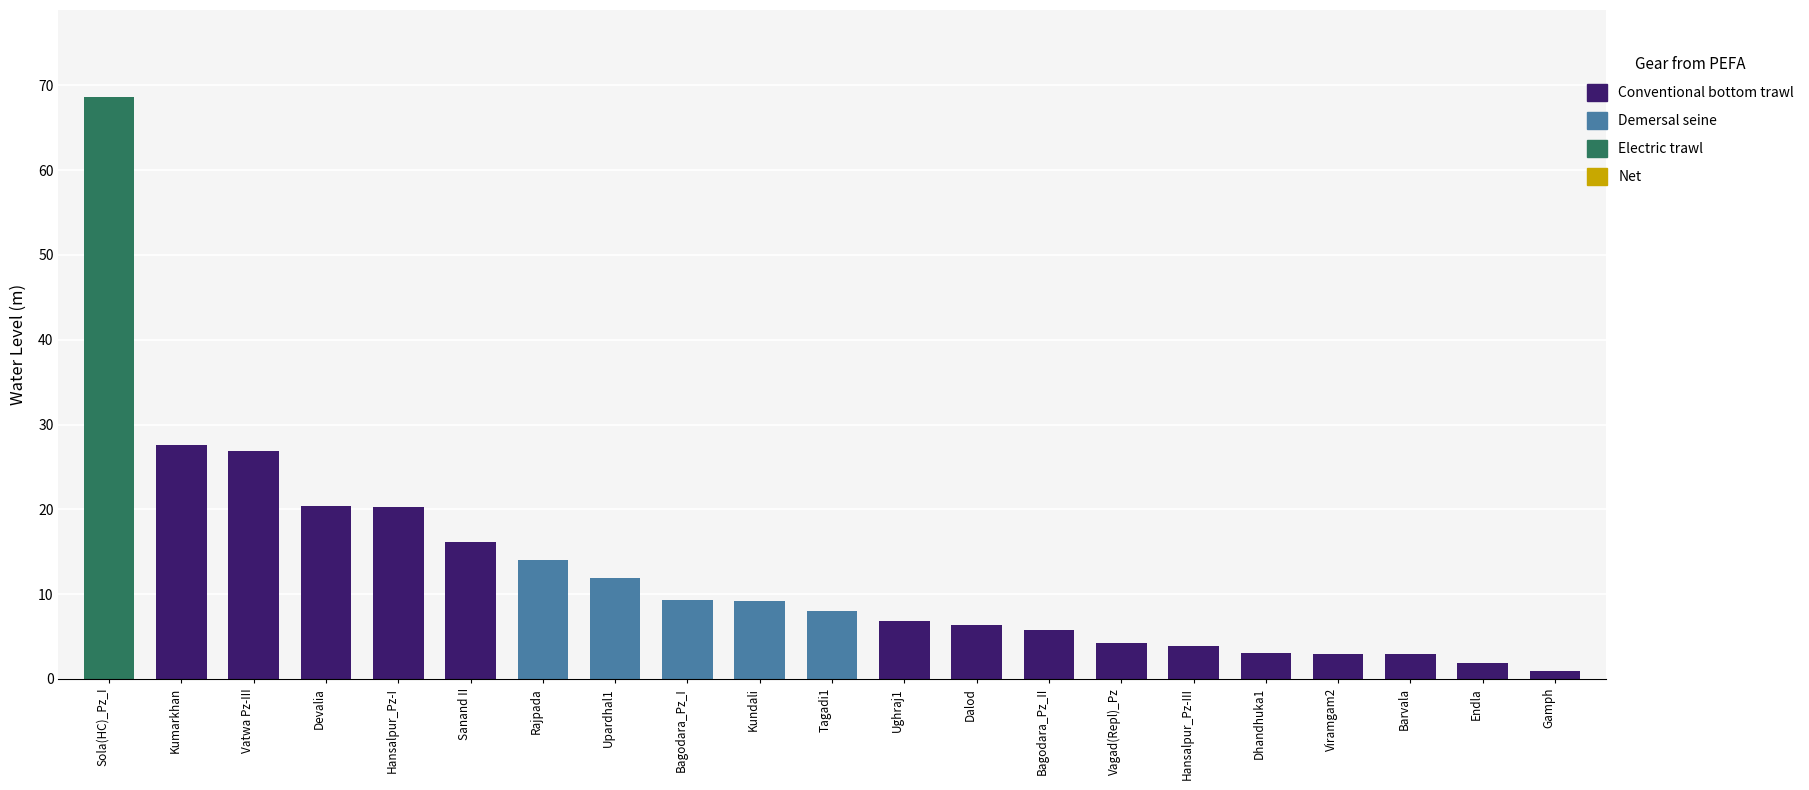

Are the bars horizontal?

No